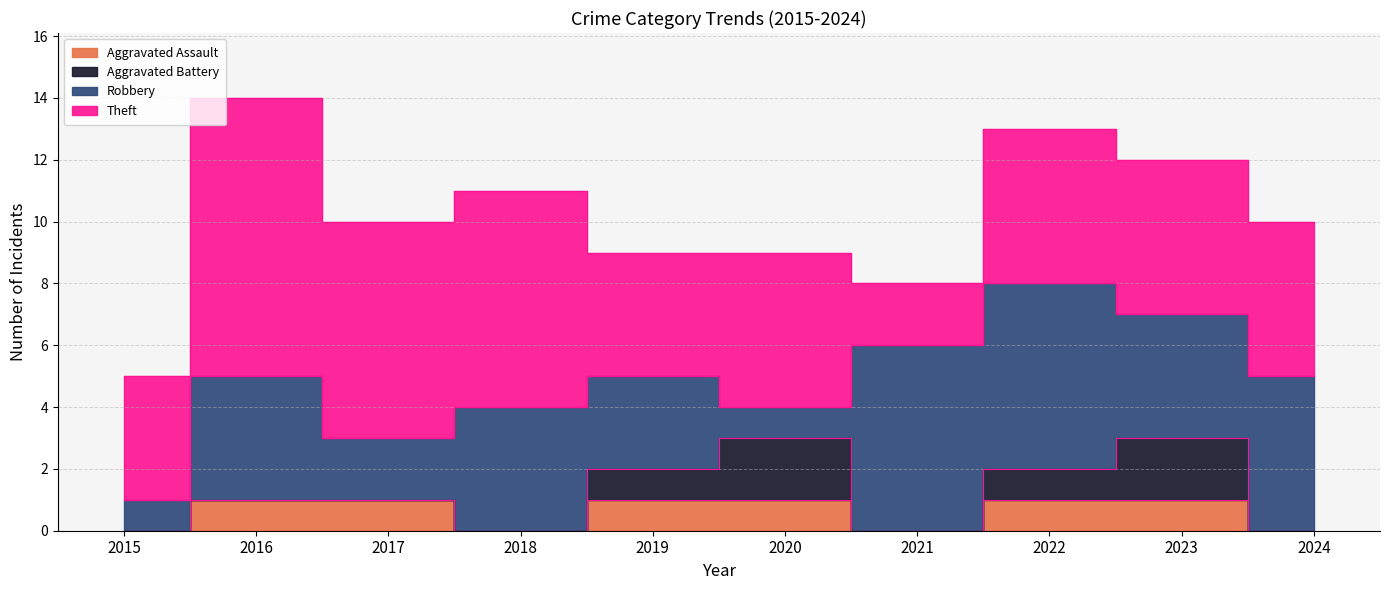

Where is the first local minimum for Robbery?

2017